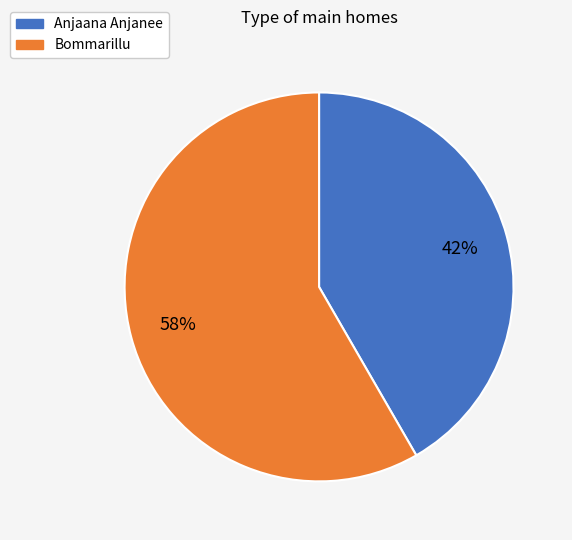

To the nearest percent, what is the average slice percentage?

50%